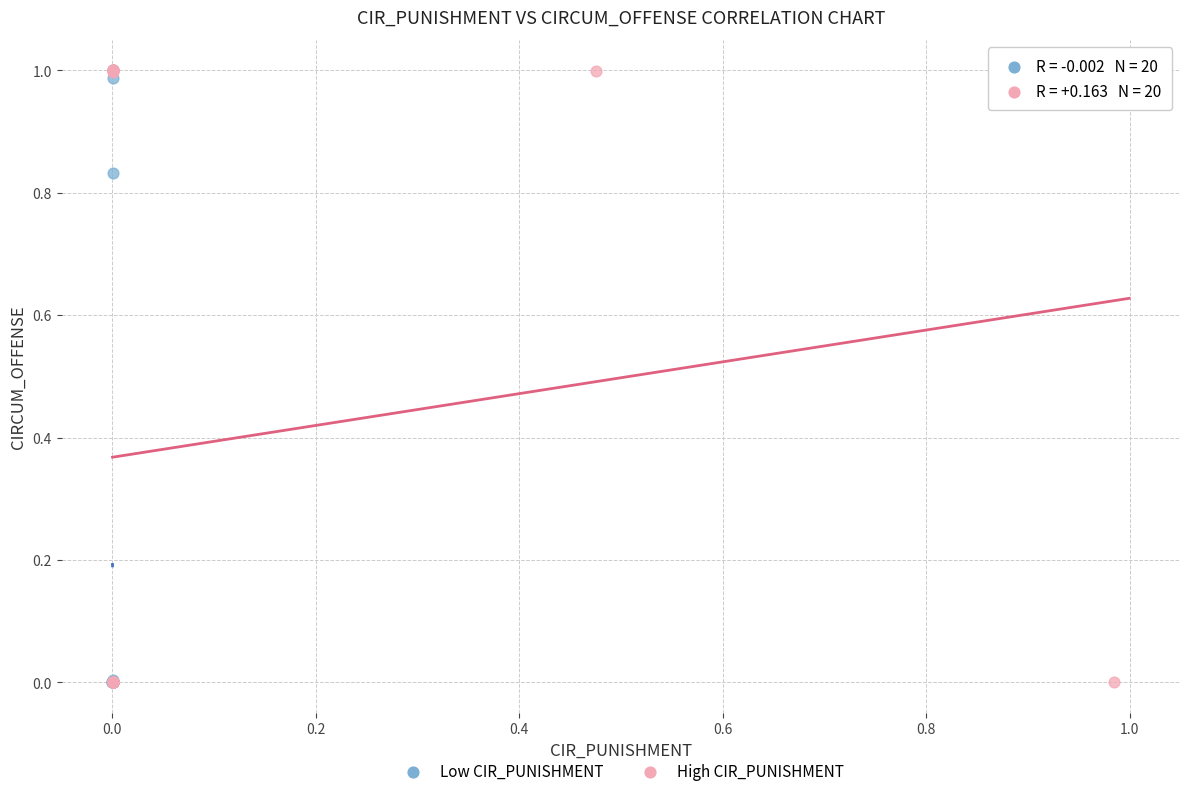

What are all the series names shown in the legend?

Low CIR_PUNISHMENT, High CIR_PUNISHMENT